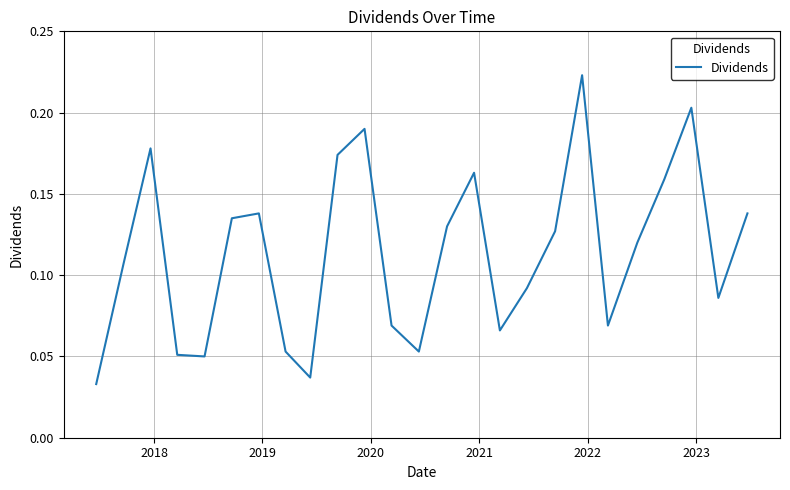

Does the chart display data point markers on the line(s)?

No